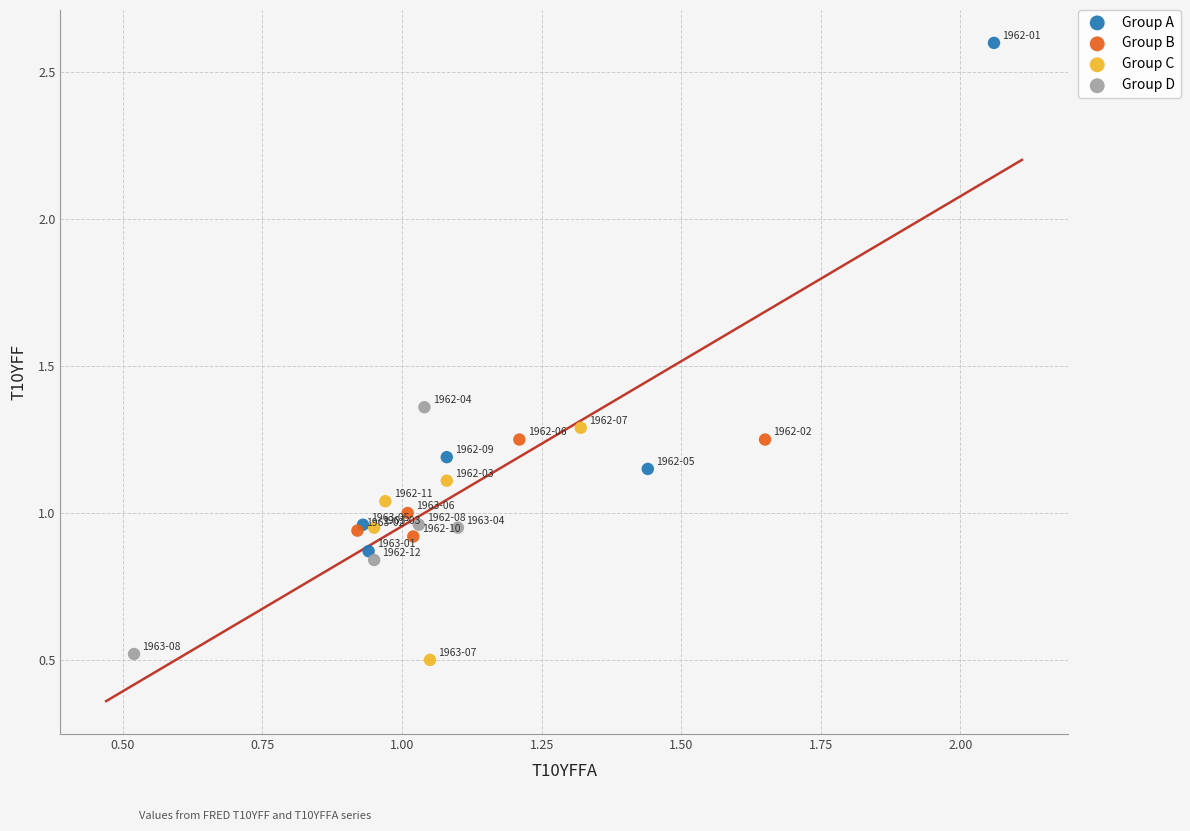

Which series has the largest Y range (max minus min)?

Group A